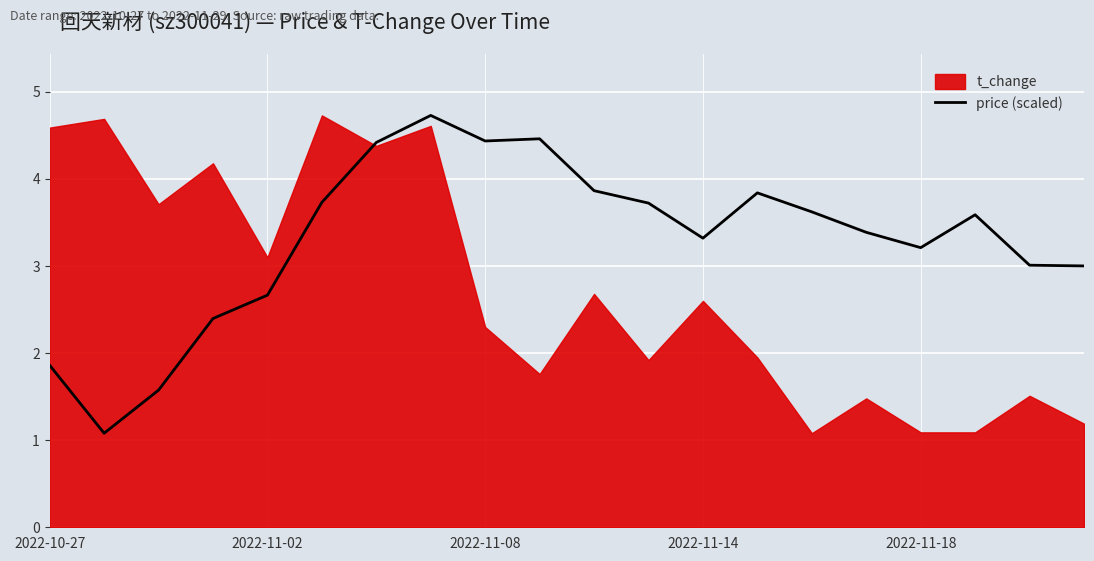

What is the average value?

3.3